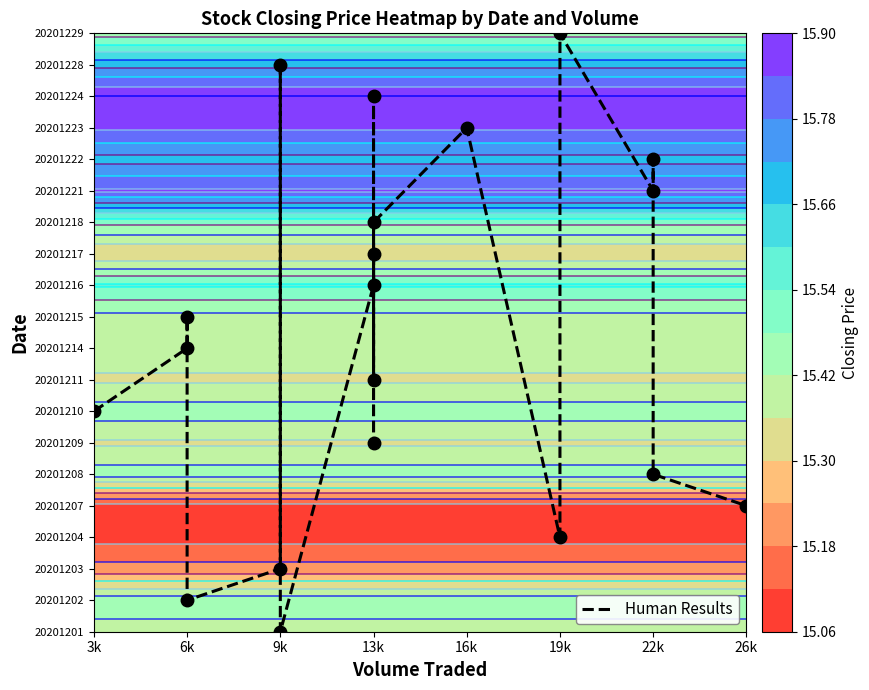

Reading left to right, what are all the values shown in this chart?

7	9	10	1	2	18	0	11	17	8	12	6	13	16	3	19	14	15	5	4